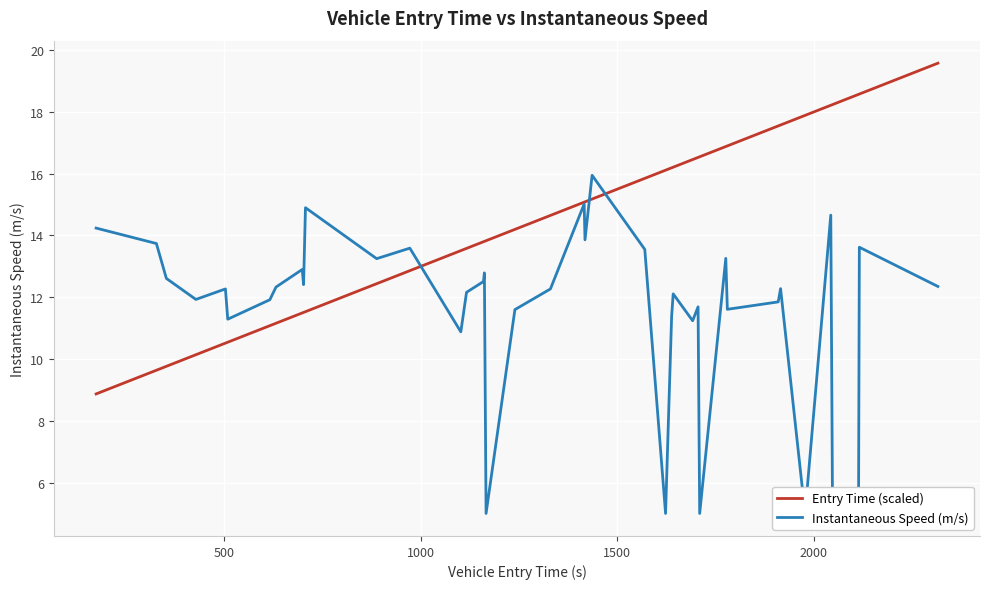

What is the minimum value for Entry Time (scaled)?

8.9